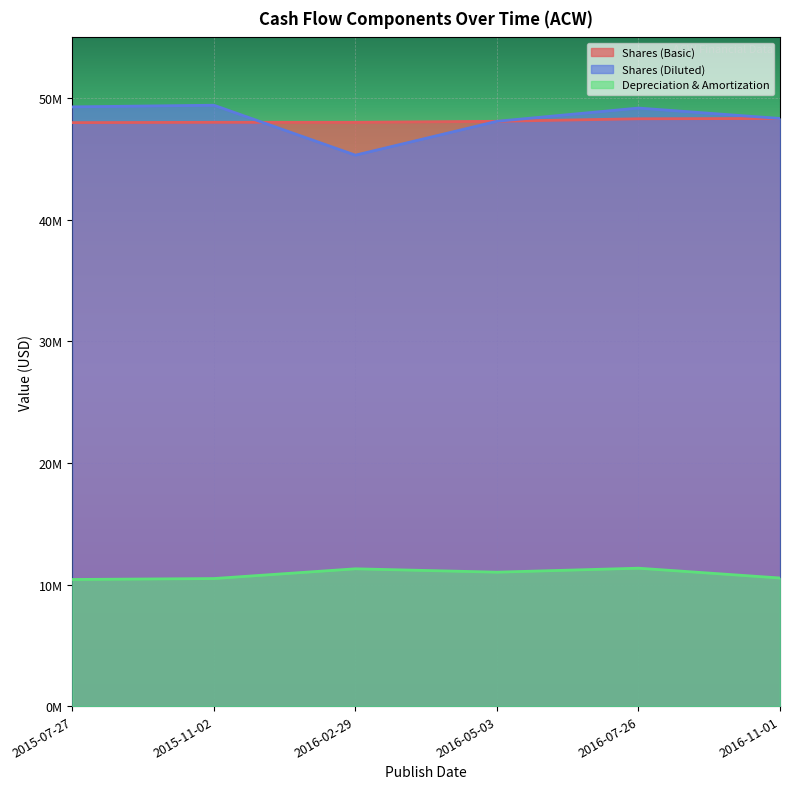

Reading left to right, extract all data points from this chart.

Shares (Basic): 2015-07-27=47991000	2015-11-02=48015000	2016-02-29=48016000	2016-05-03=48100000	2016-07-26=48307000	2016-11-01=48332000
Shares (Diluted): 2015-07-27=49286000	2015-11-02=49422000	2016-02-29=45314000	2016-05-03=48100000	2016-07-26=49189000	2016-11-01=48332000
Depreciation & Amortization: 2015-07-27=10413000	2015-11-02=10491000	2016-02-29=11292000	2016-05-03=11015000	2016-07-26=11342000	2016-11-01=10536000